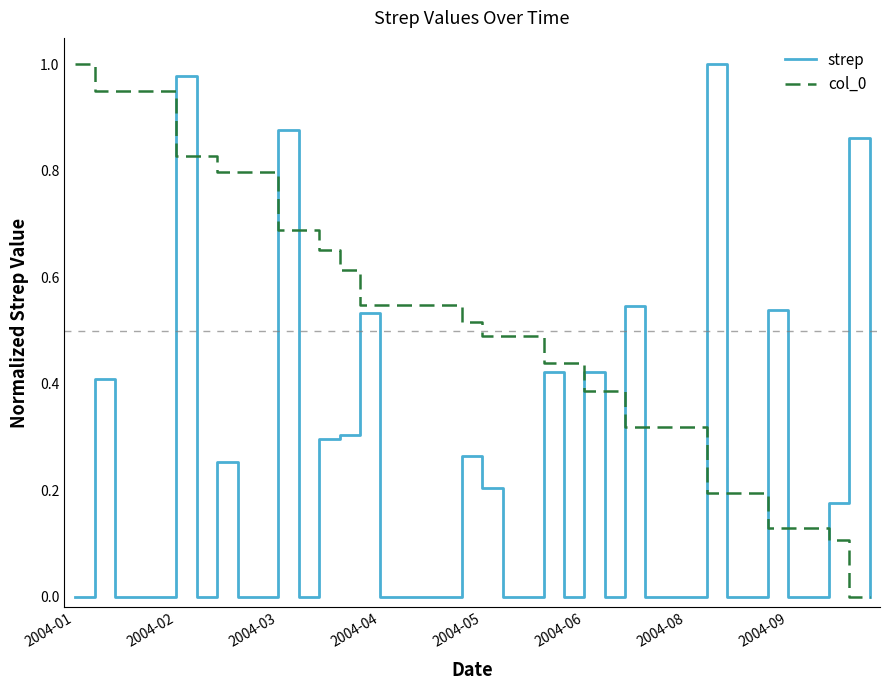

Which series has the largest total across all categories?

col_0